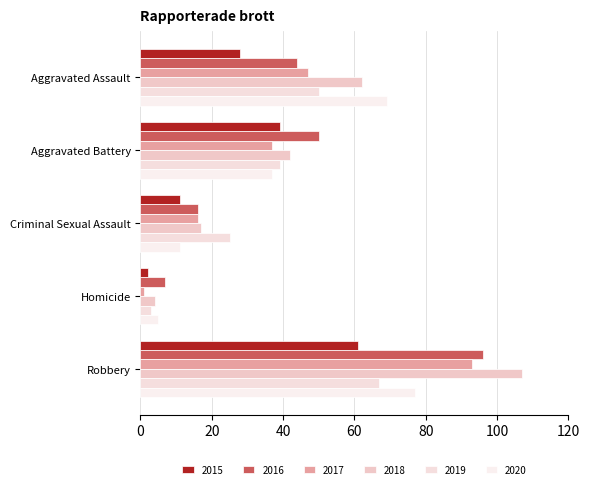

What value does the 2019 series have at Robbery, to the nearest 10?

70